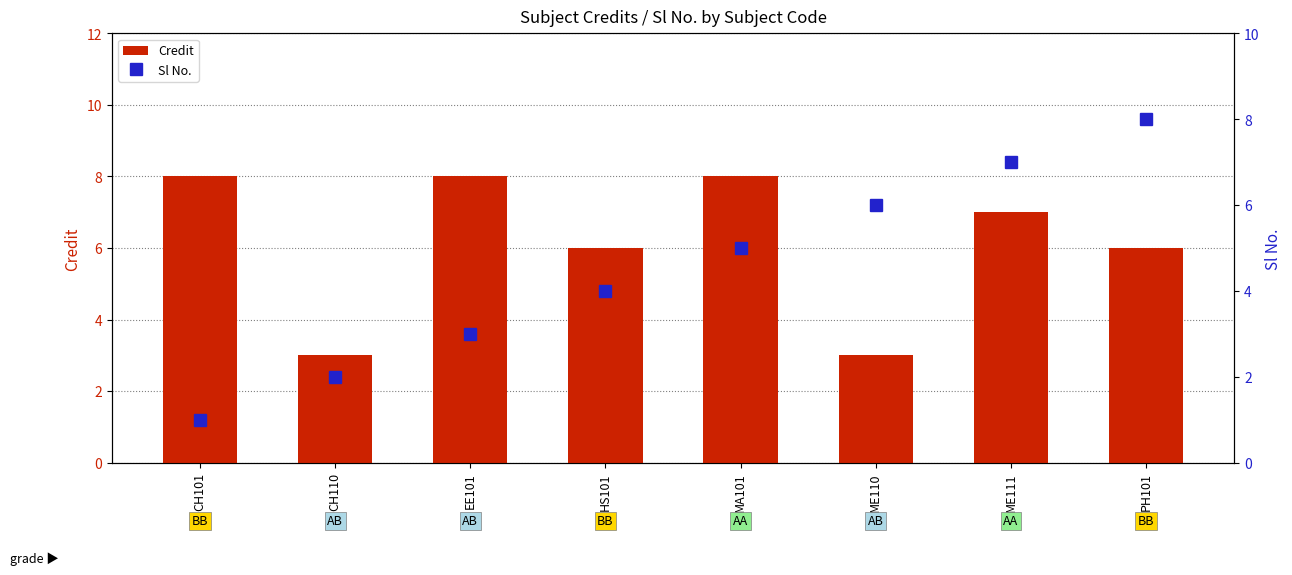

Which series has the largest range (max minus min)?

Sl No.